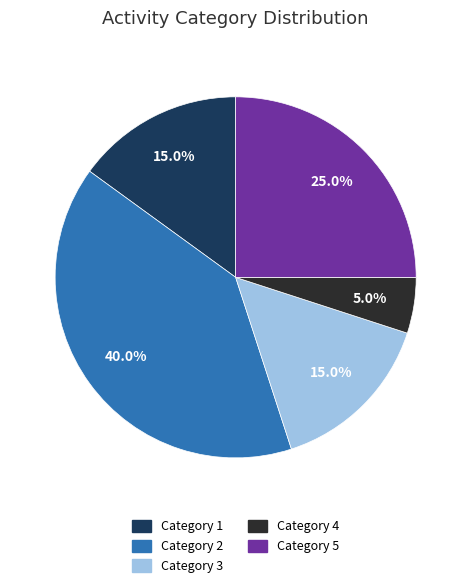

Does any single category account for the majority?

No